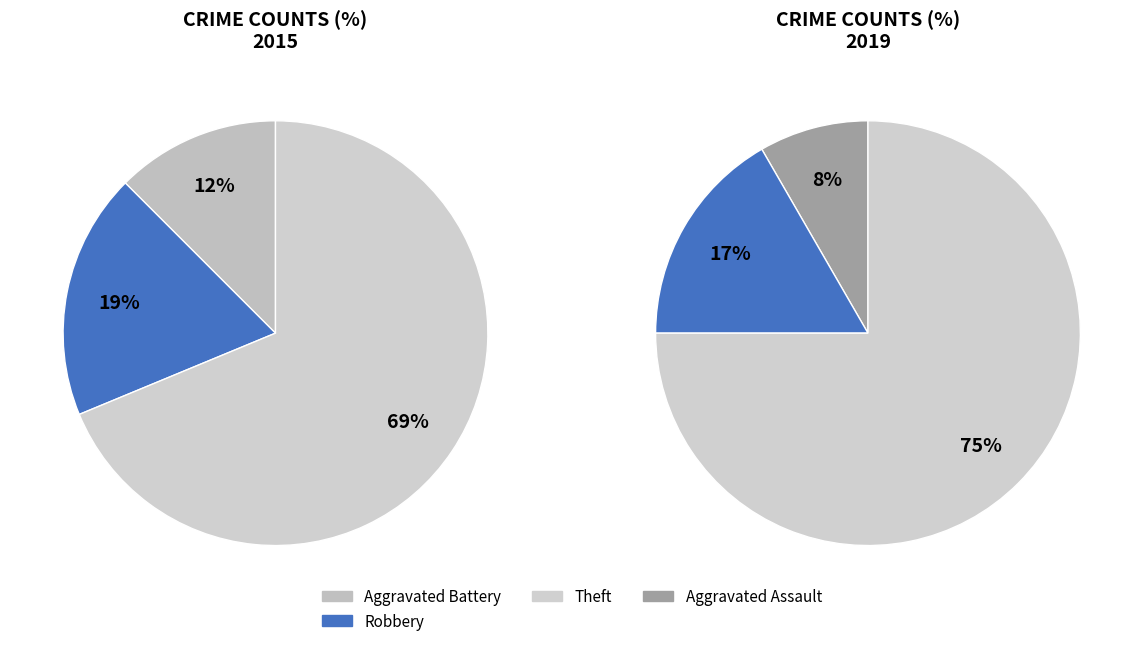

To the nearest percent, what is the difference between the 4 and 2 slice percentages?

75%